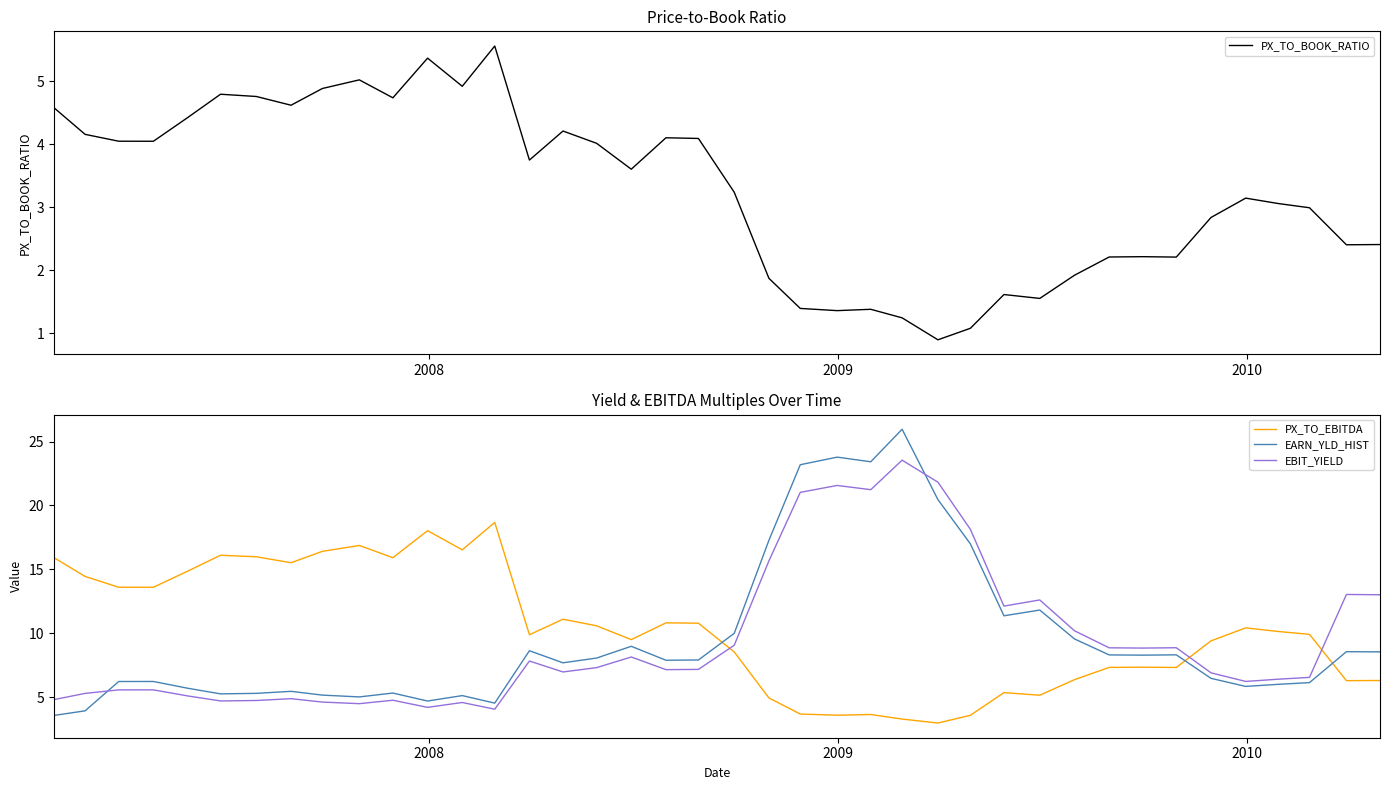

True or false: PX_TO_BOOK_RATIO and PX_TO_EBITDA intersect in this chart.

False